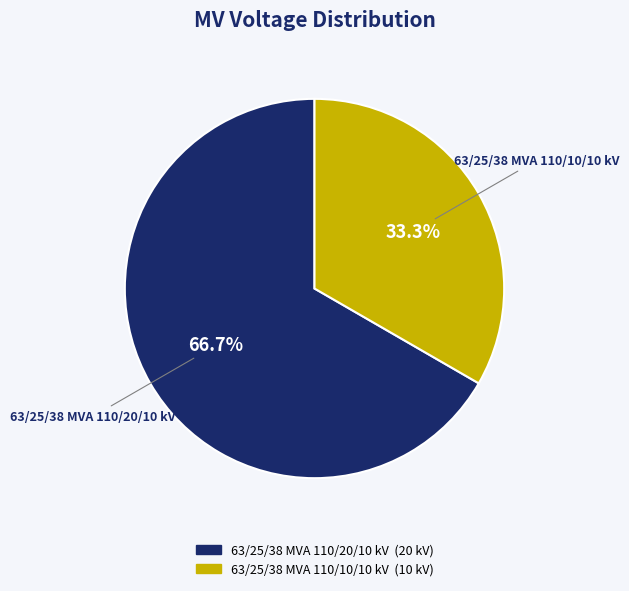

Count the number of slices in the pie.

2